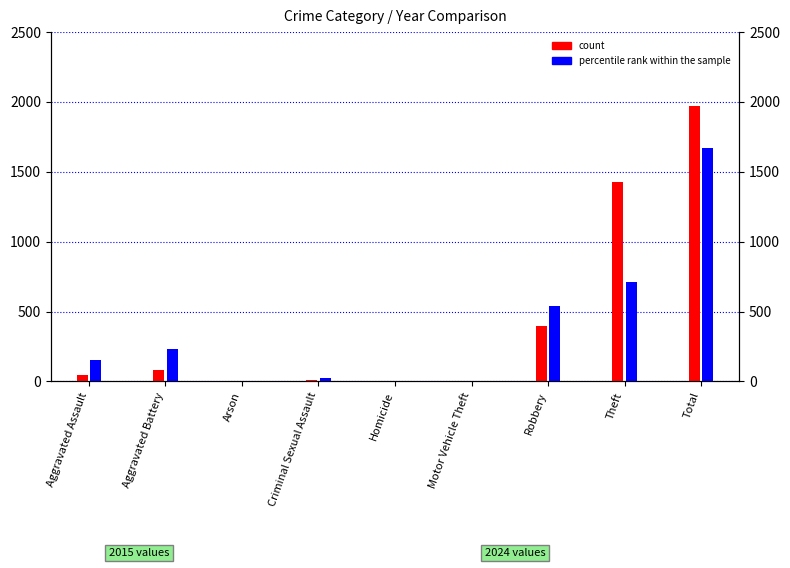

How many series are shown in this chart?

2